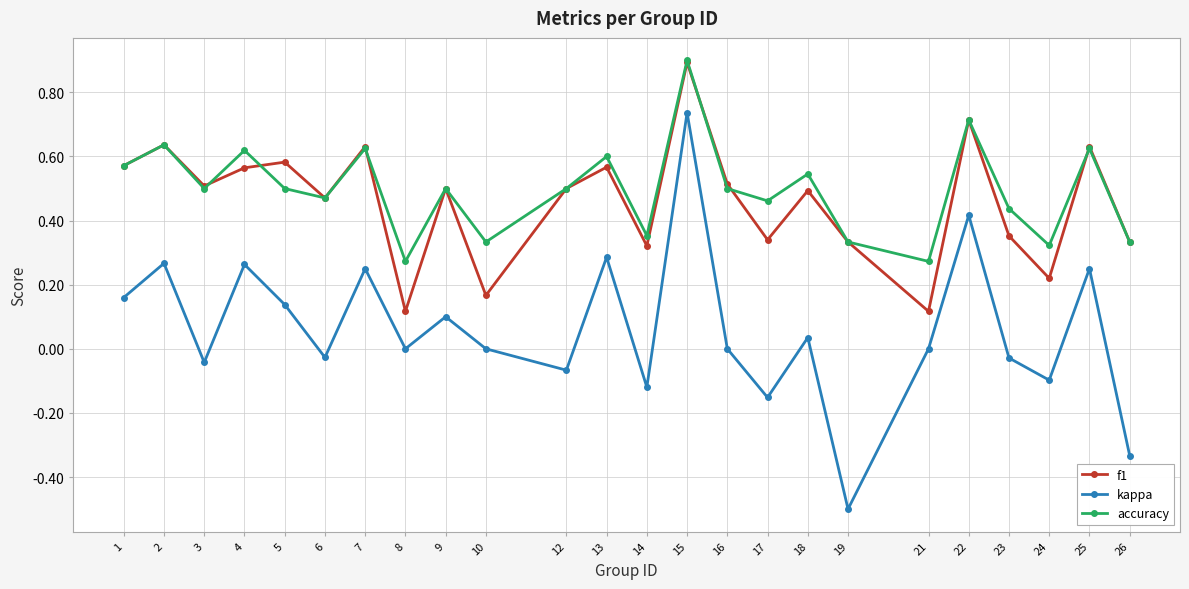

True or false: f1 and accuracy cross at least once.

True